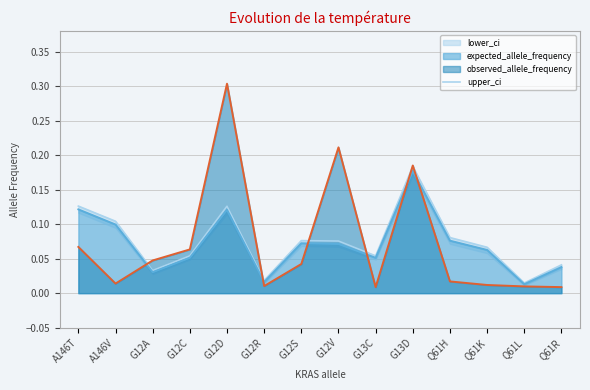

Is it true that the value at G12D is 0.0?

False